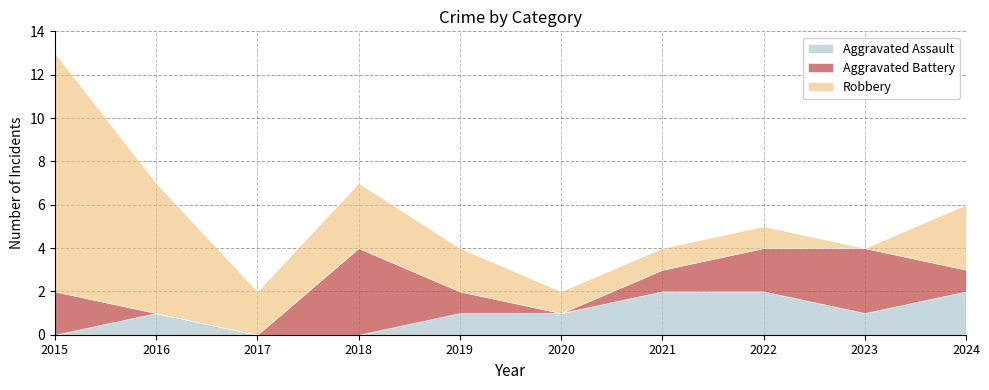

What is the sum of all Robbery values?

30